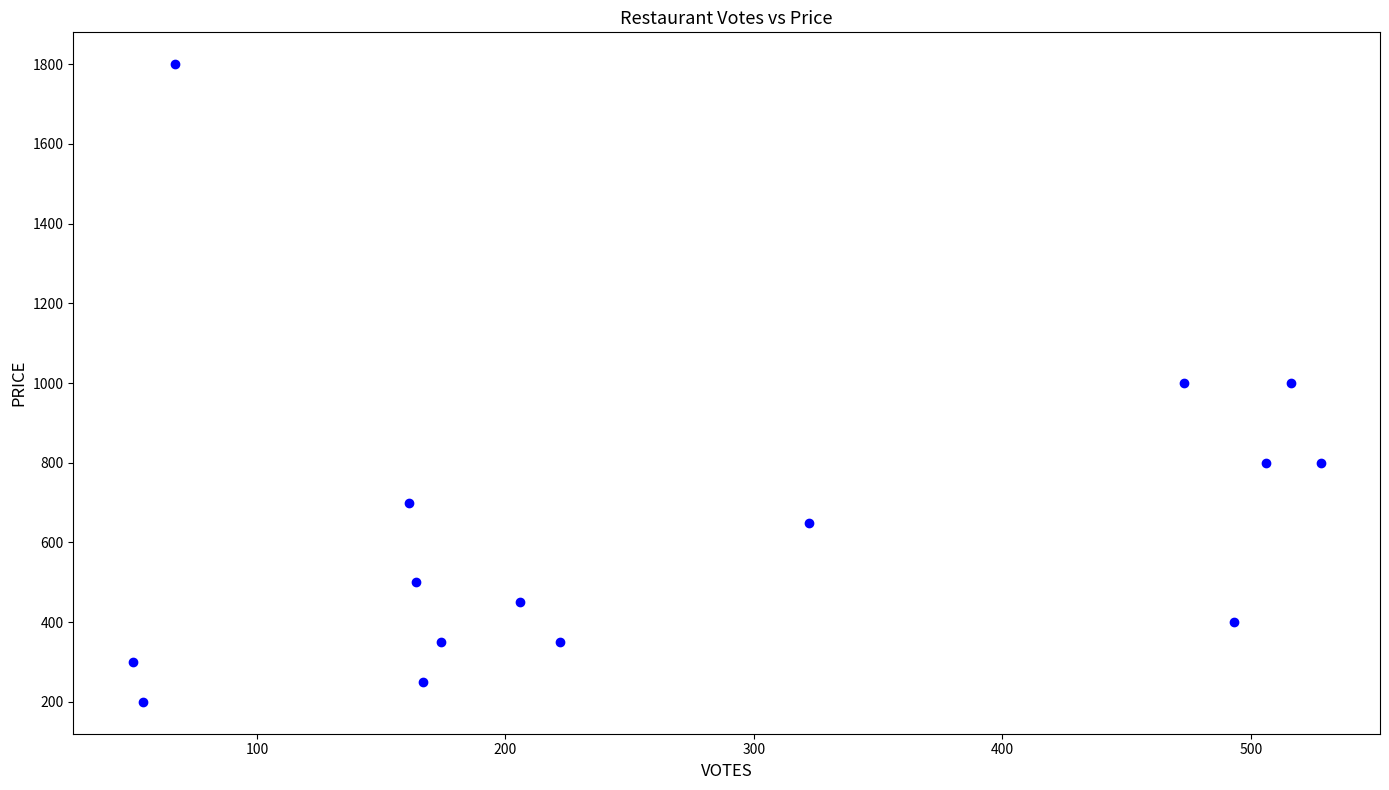

What is the range of Y values (max minus min)?

1600